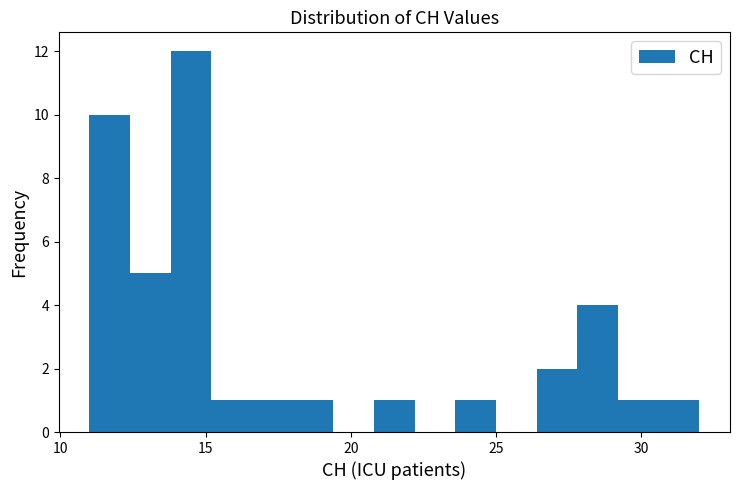

Read against the x-axis, roughly where is the centre of the tallest bar?

14.5